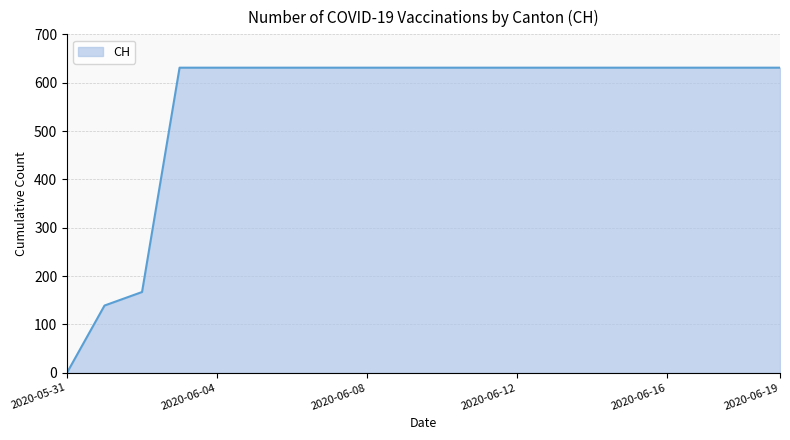

How many values are above zero?

19